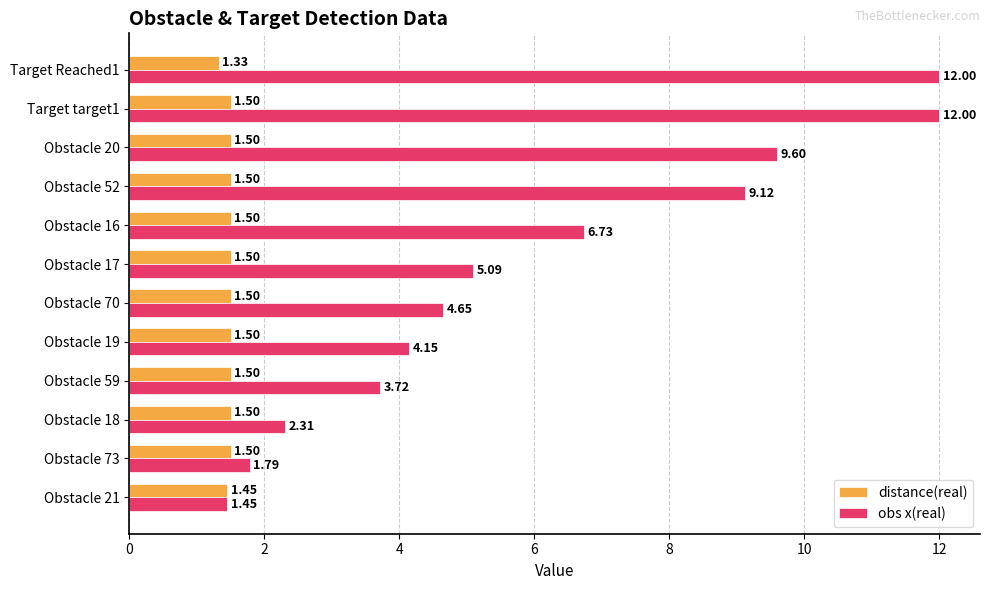

Which series has the widest spread of values?

obs x(real)